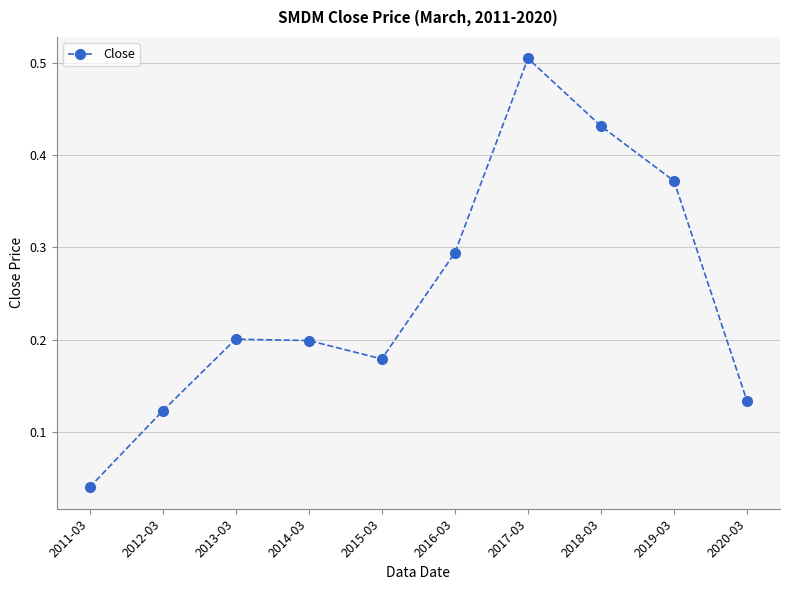

What is the label of the 2nd point from the left?

2012-03